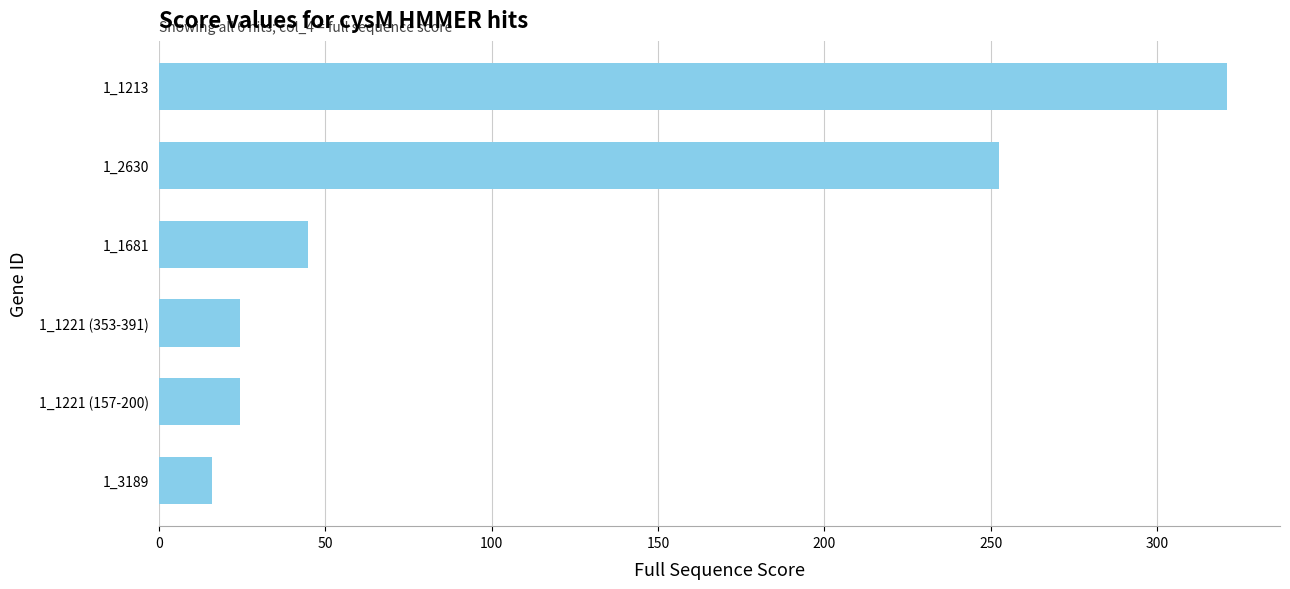

Does the chart contain stacked bars?

No